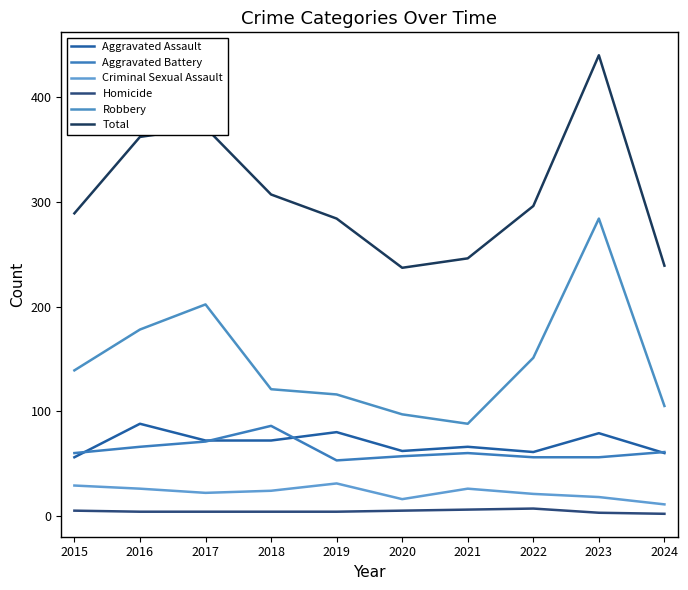

True or false: Criminal Sexual Assault and Aggravated Assault intersect in this chart.

False